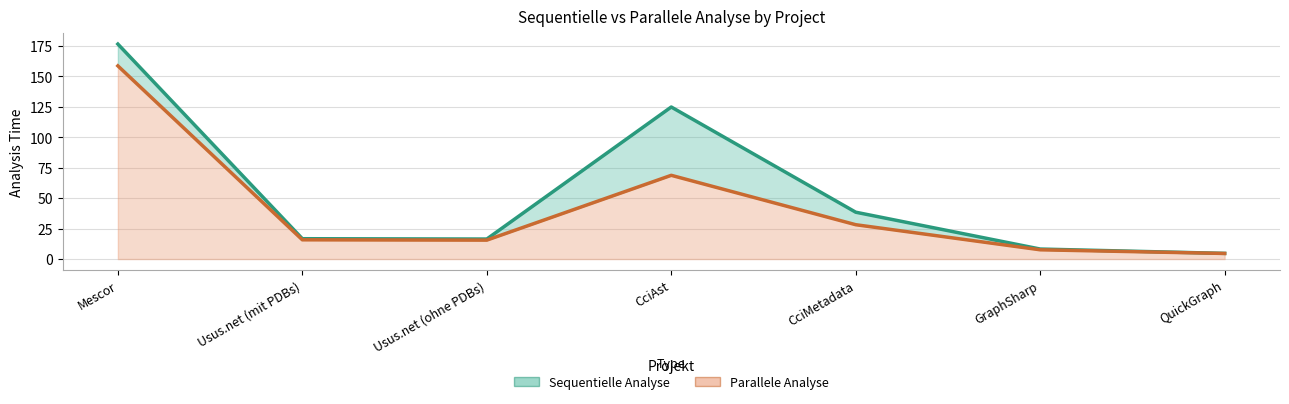

List the labels in order of Sequentielle Analyse value, largest first.

Mescor, CciAst, CciMetadata, Usus.net (mit PDBs), Usus.net (ohne PDBs), GraphSharp, QuickGraph